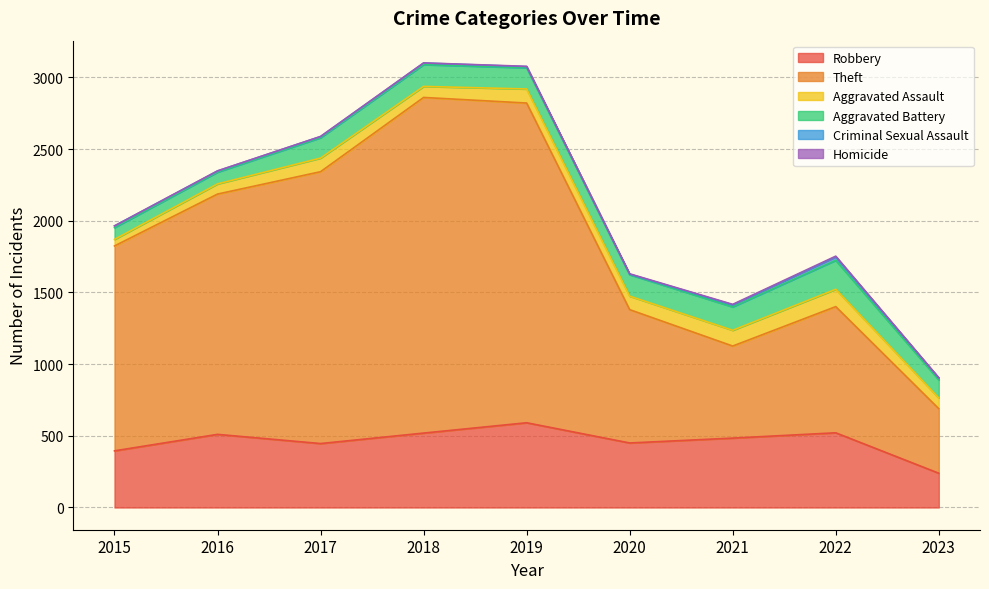

At which label does Aggravated Assault first exceed 94?

2017